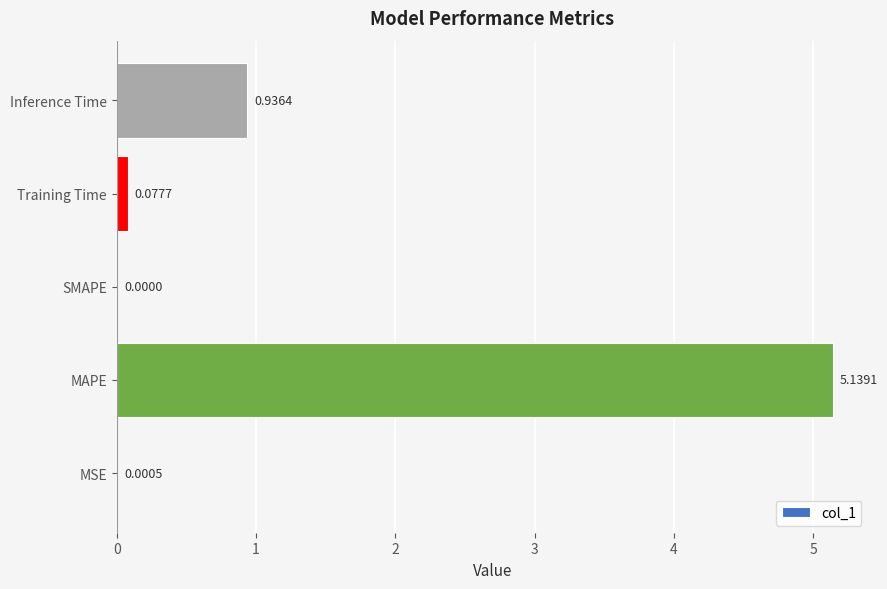

Which has a higher value, MSE or SMAPE?

MSE